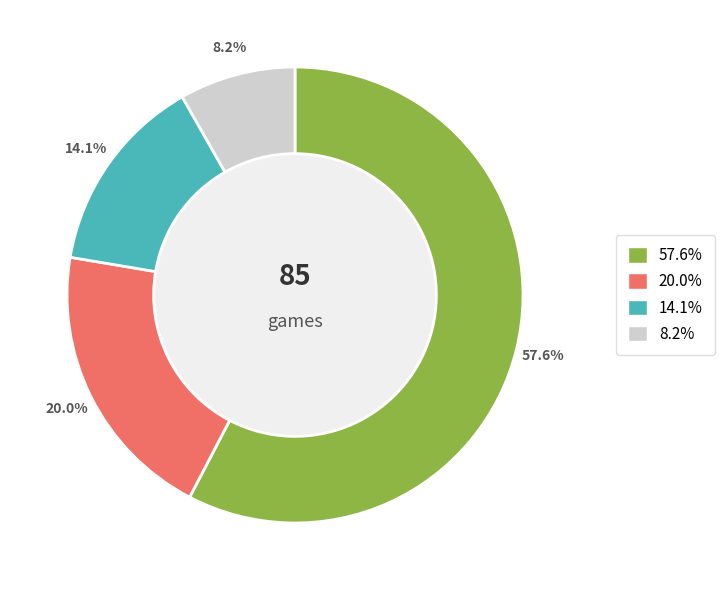

Does any single category account for the majority?

Yes